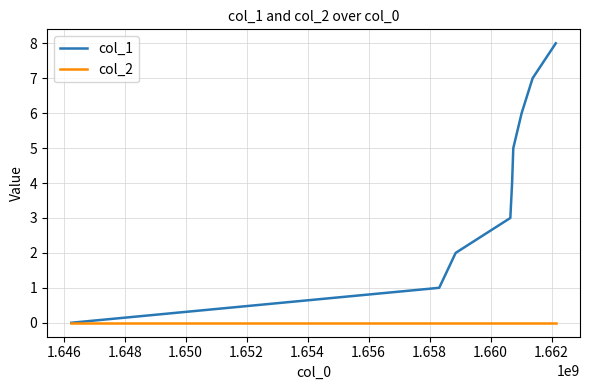

Rank the series by their average value, from highest to lowest.

col_1, col_2